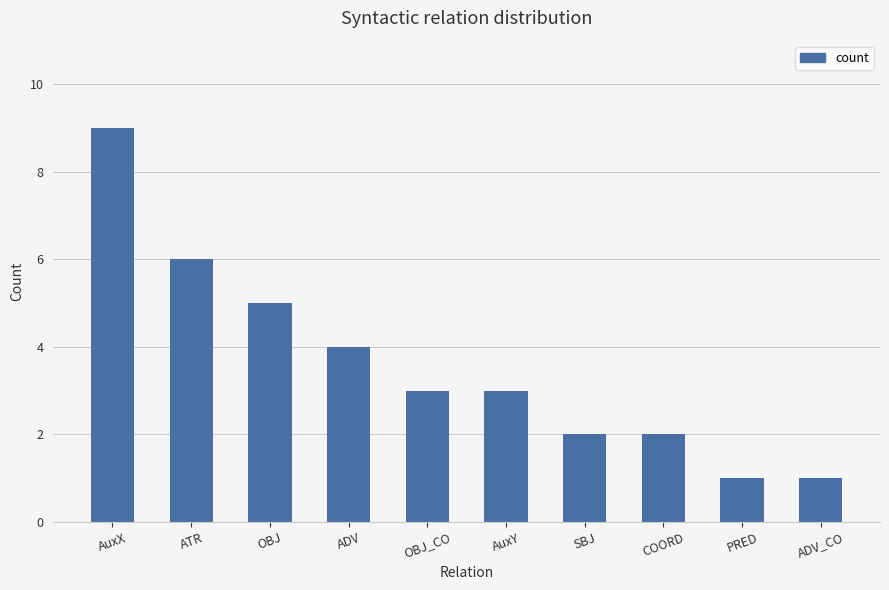

What is the sum of all values?

36